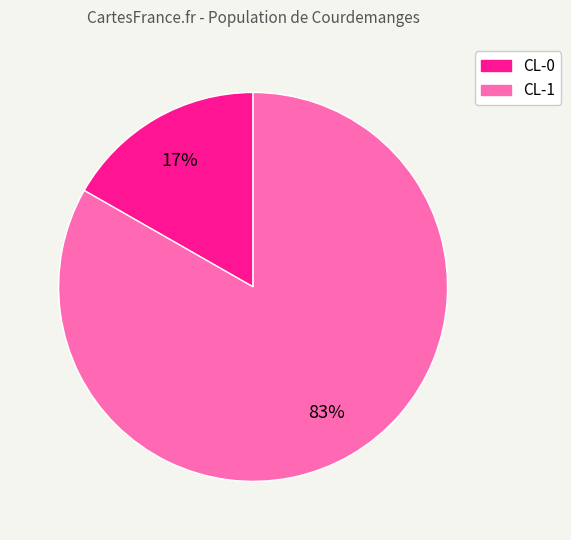

Between CL-0 and CL-1, which is larger?

CL-1